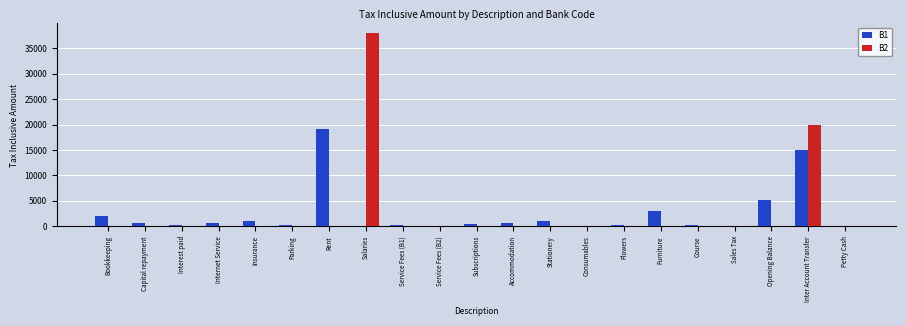

Which series has the widest spread of values?

B2